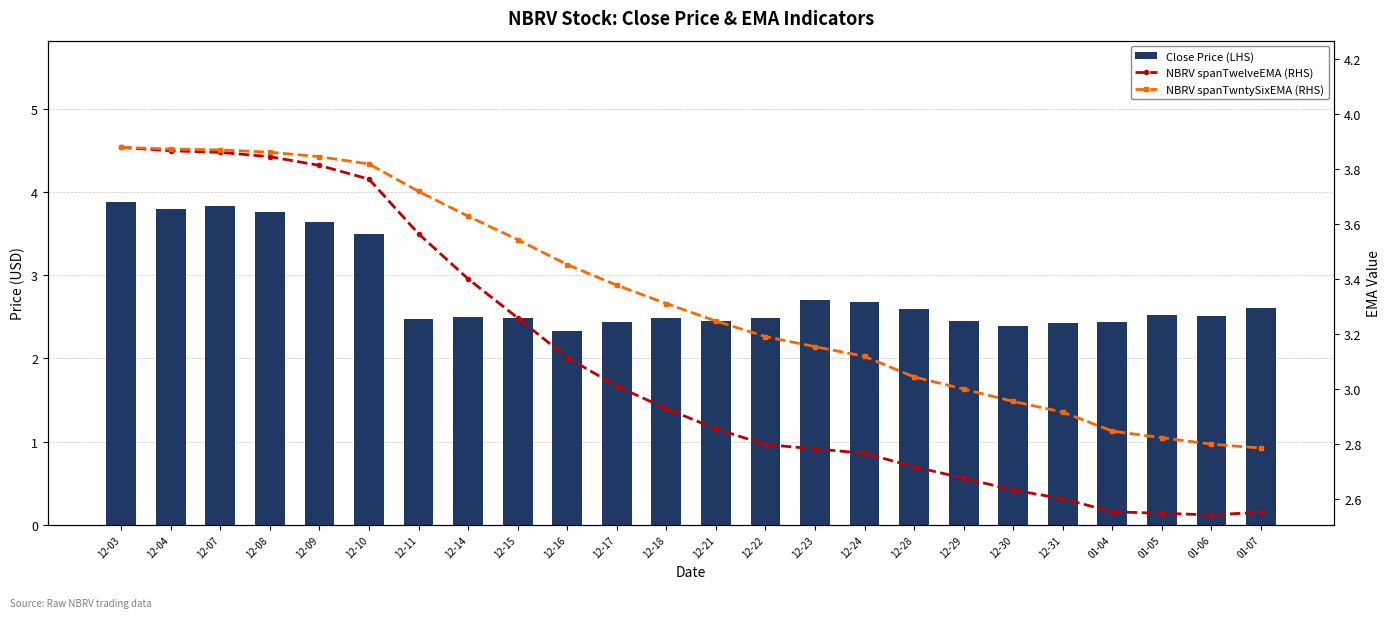

What is the sum of the Close Price (LHS) values at 12-03 and 12-29?

6.3